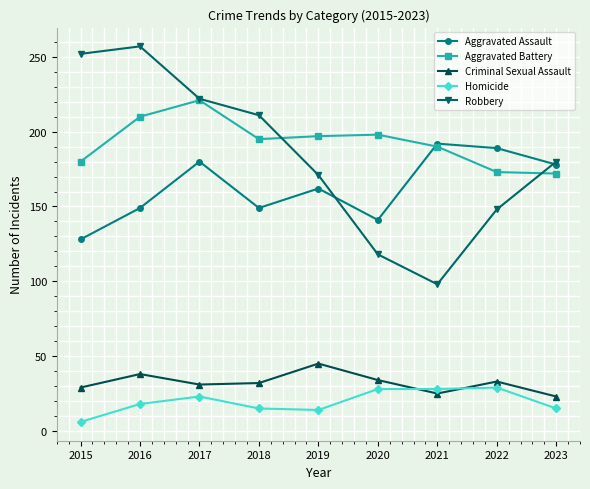

Is this an area chart (filled region under the line)?

No